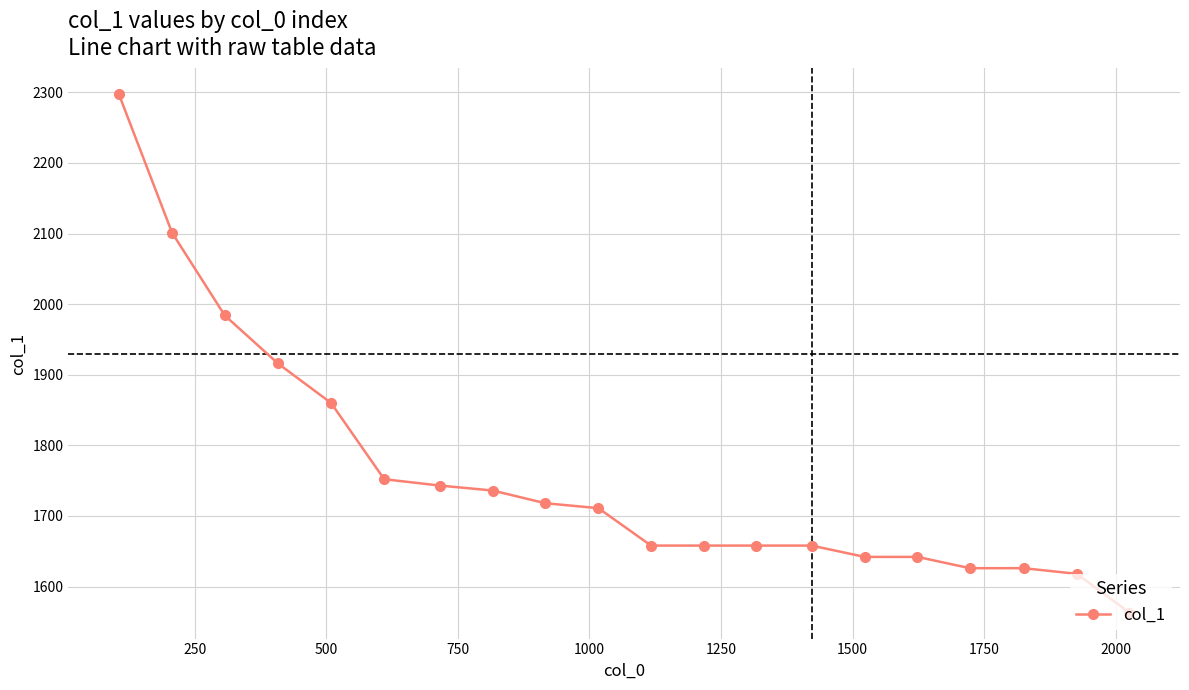

Does the chart display data point markers on the line(s)?

Yes